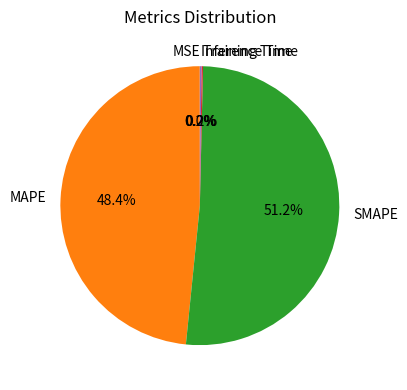

Which slice represents more than half of the pie?

SMAPE